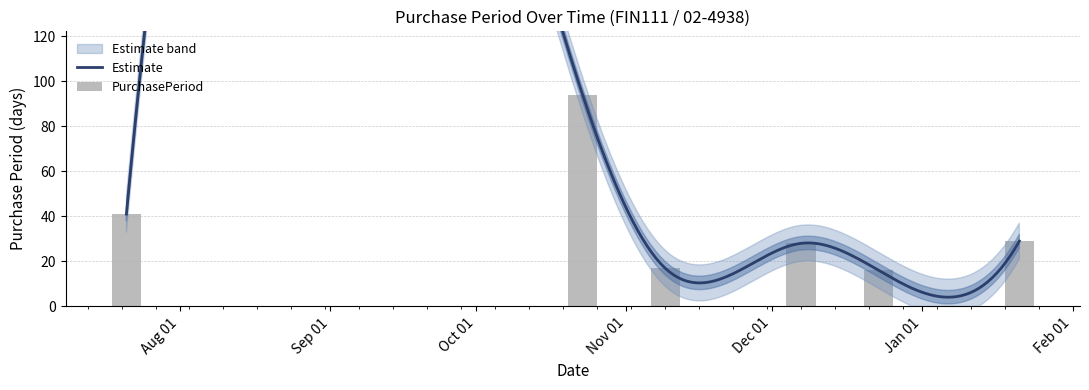

Which has a higher value, 2015-10-23 or 2015-11-09?

2015-10-23